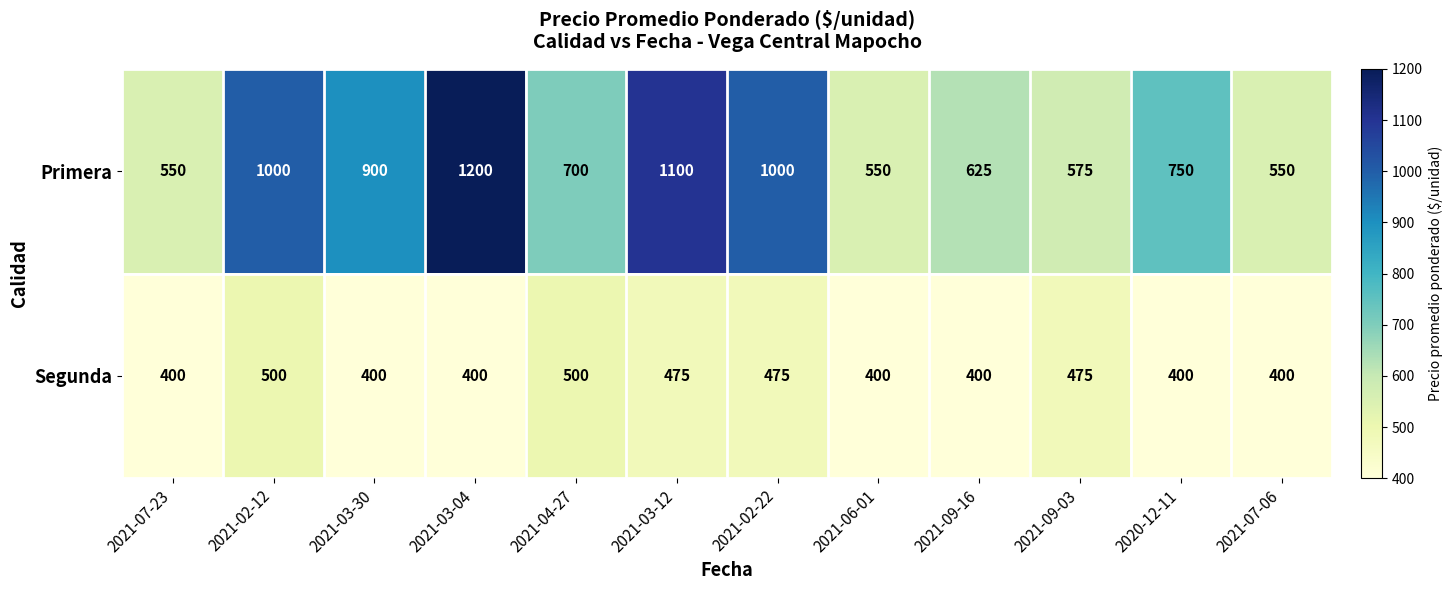

True or false: Segunda has a value of 475 at 2021-03-12.

True